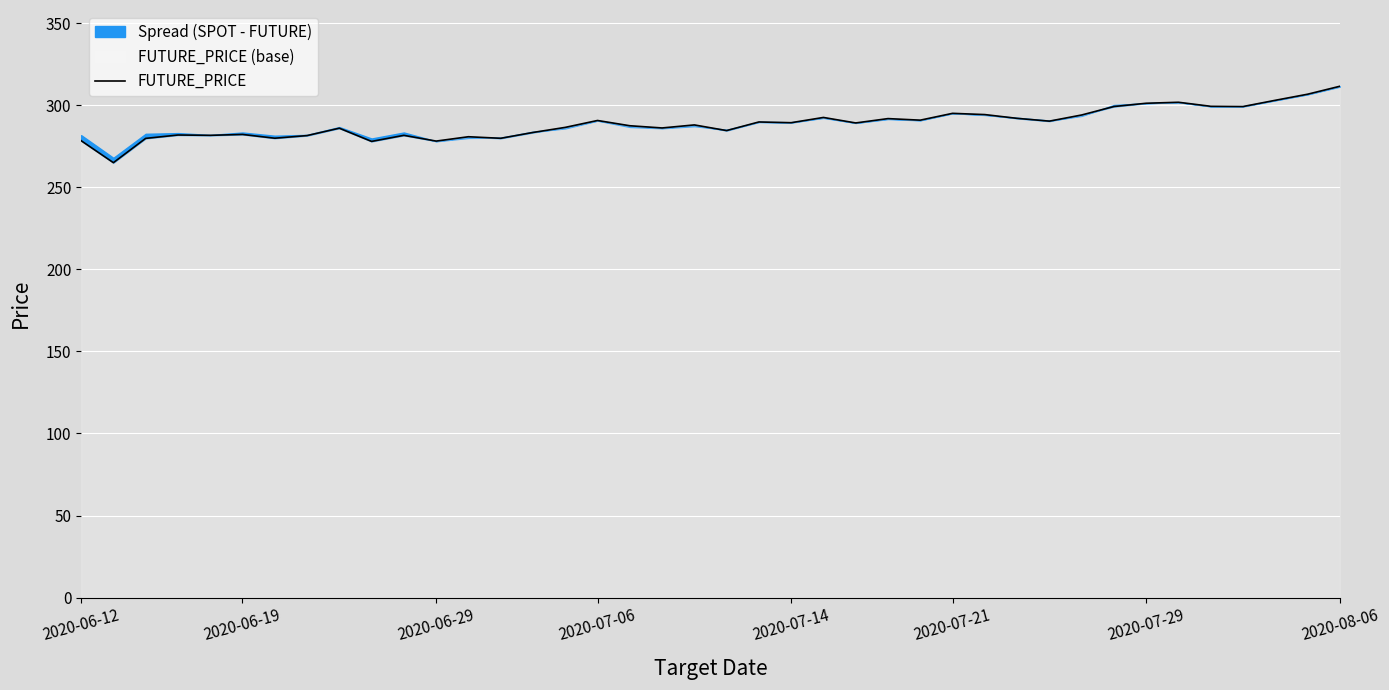

What is the ratio of the value at 28 to the value at 32?

1.0